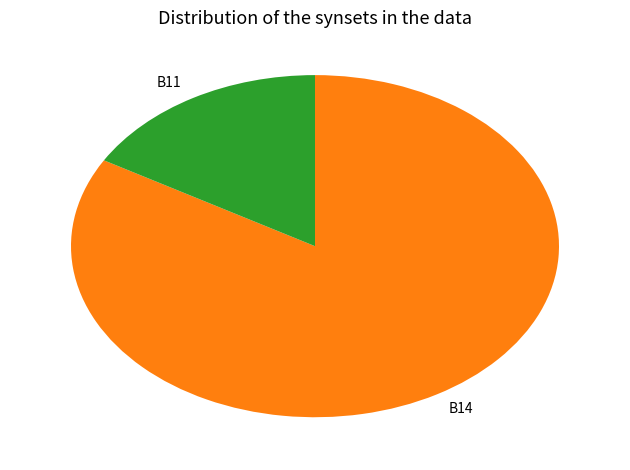

Rank the categories by value from highest to lowest.

B14, B11